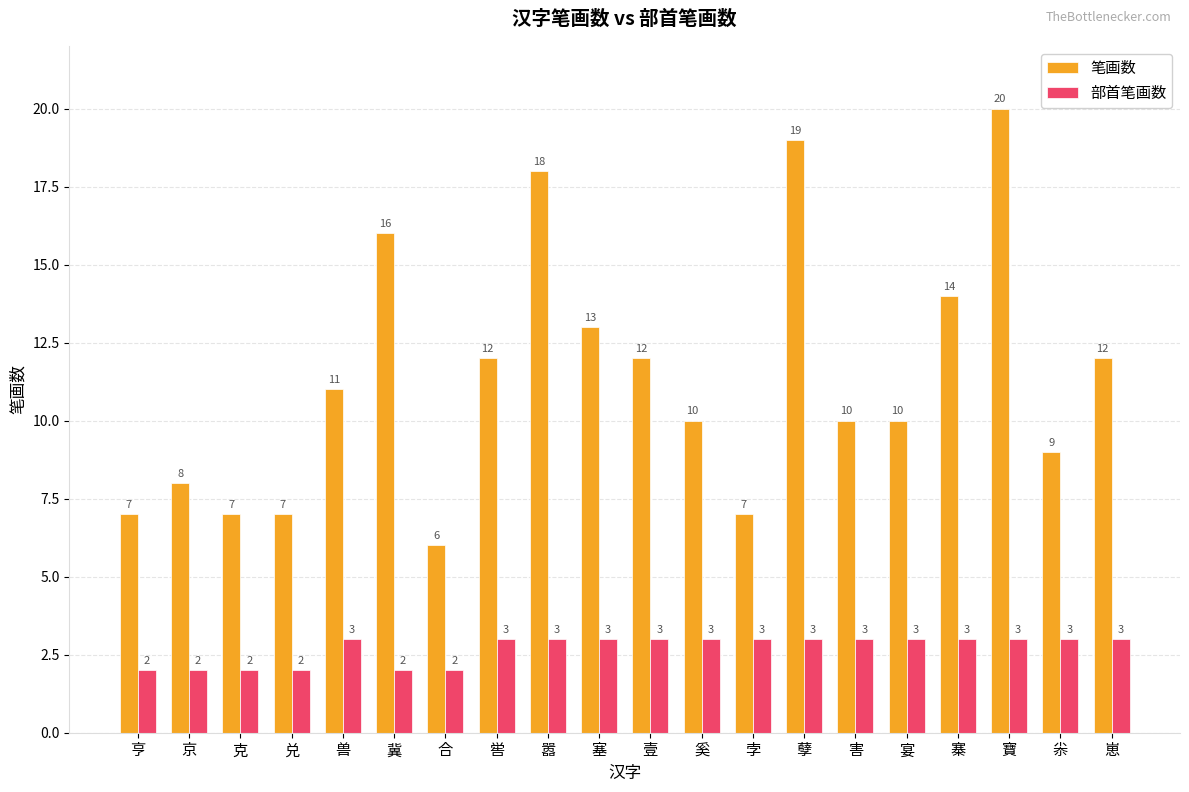

What is the sum of the 笔画数 values at 崽 and 害?

22